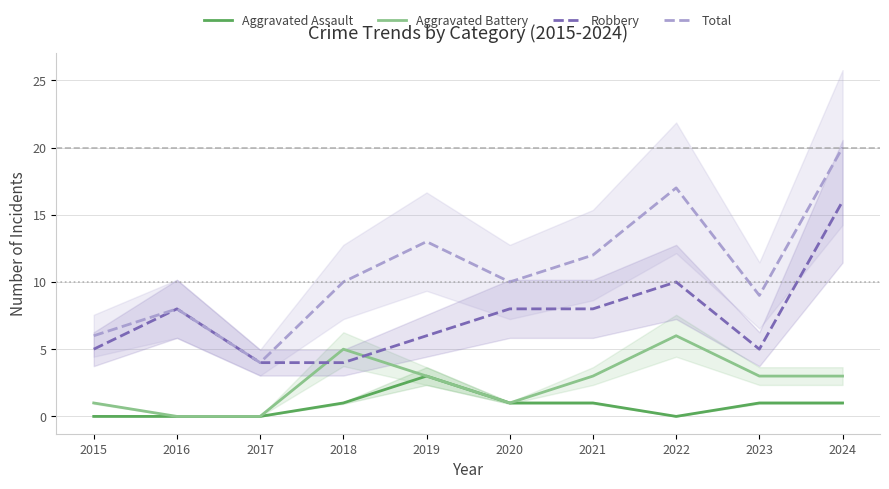

Which series ends up on top after the final intersection of Aggravated Battery and Robbery?

Robbery